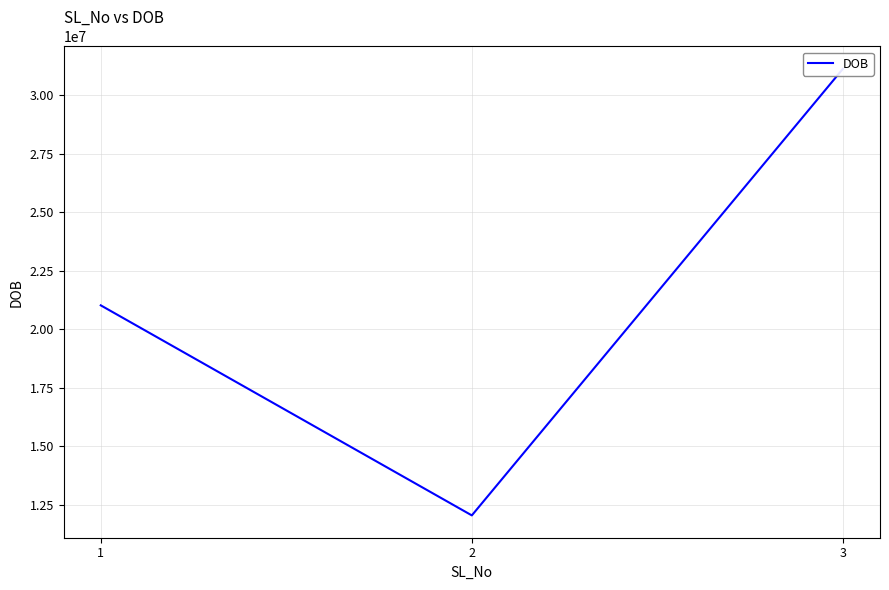

The value at 2 is 12052002. True or false?

True